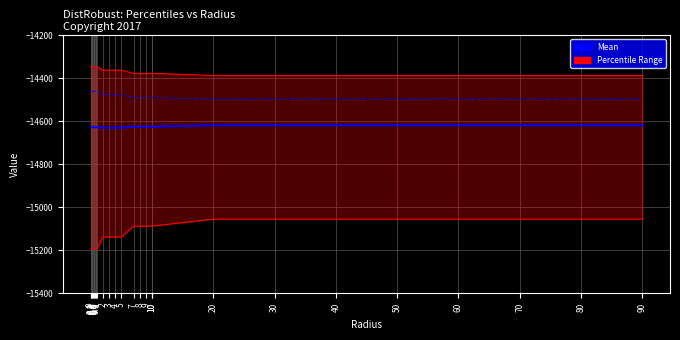

The Percentile50 series shows -14461.1 at 0. True or false?

True